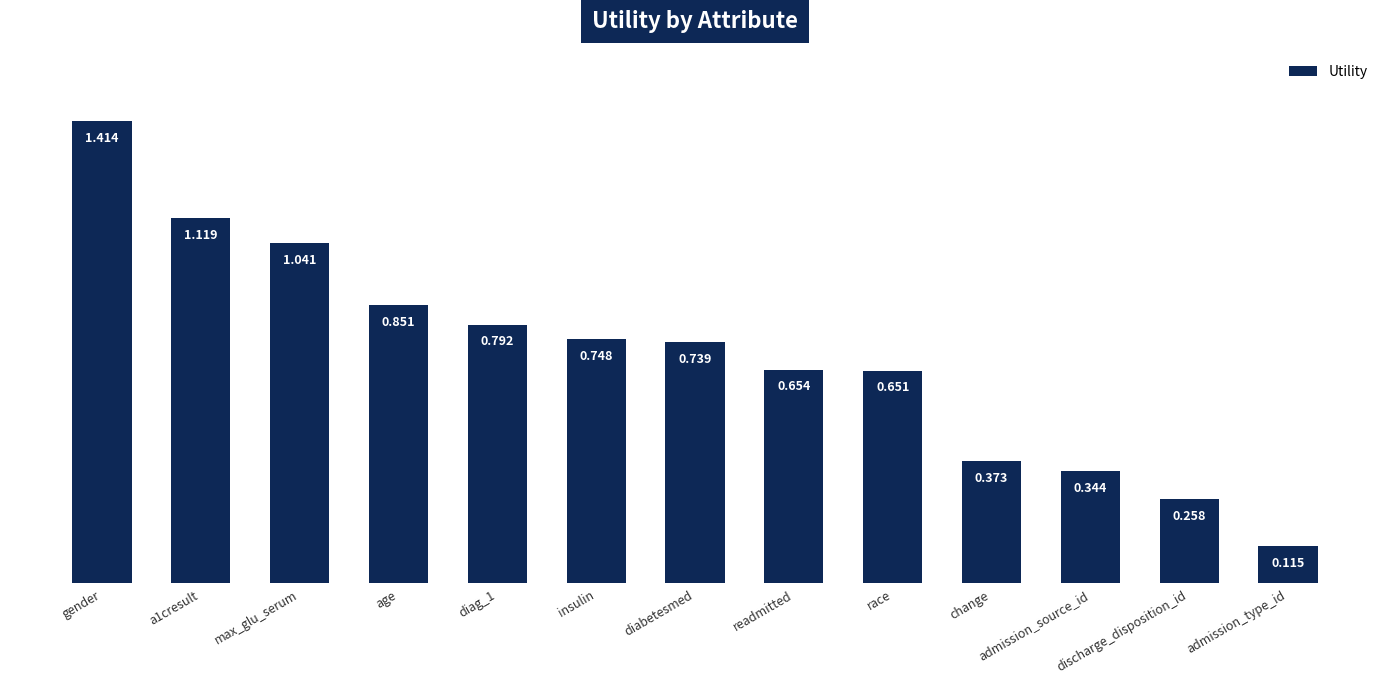

Between admission_source_id and age, which is larger?

age